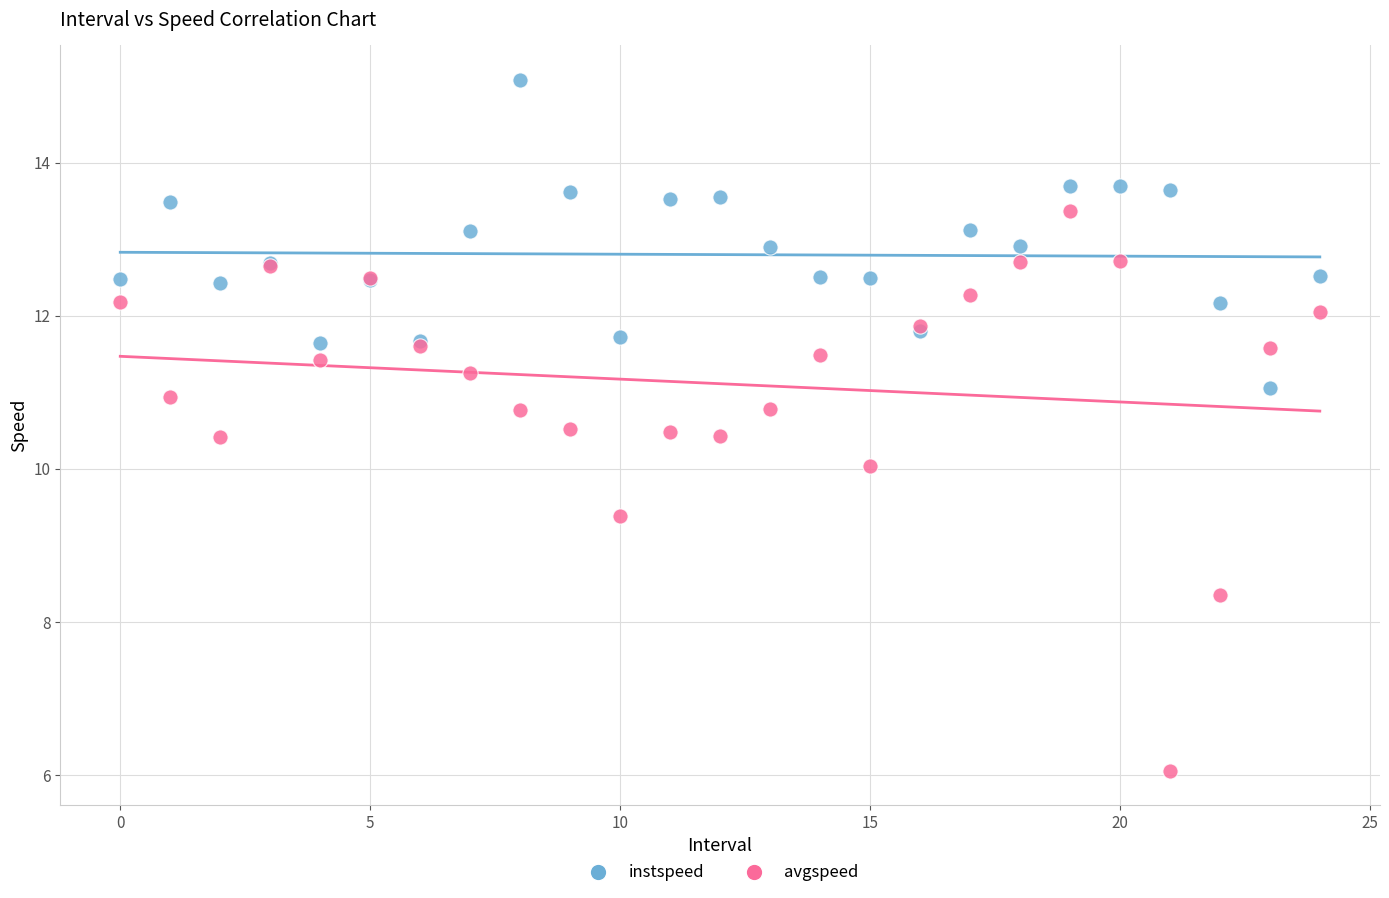

In the avgspeed series, what Y value is closest to 9?

9.4